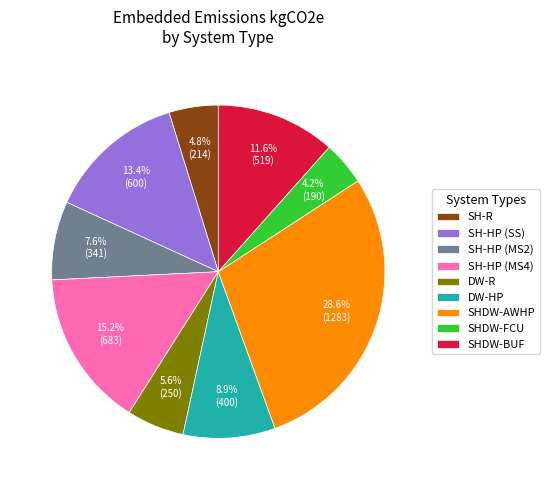

Rank the categories by value from highest to lowest.

SHDW-AWHP, SH-HP (MS4), SH-HP (SS), SHDW-BUF, DW-HP, SH-HP (MS2), DW-R, SH-R, SHDW-FCU